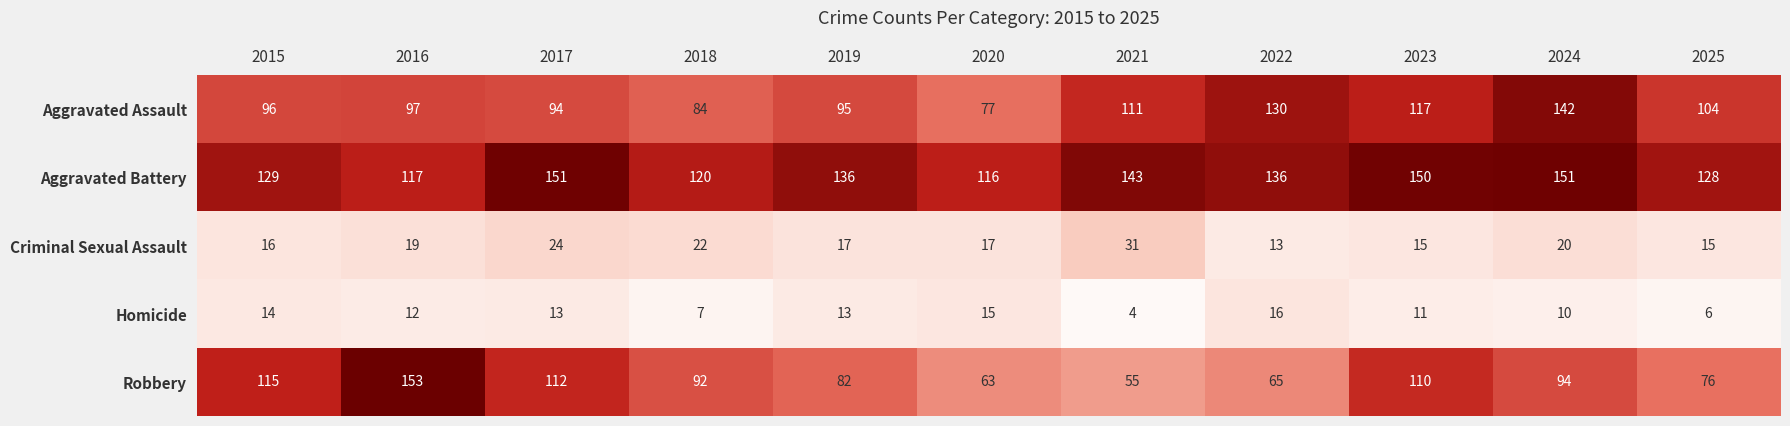

Between 2018 and 2020, which series saw the biggest shift?

Robbery